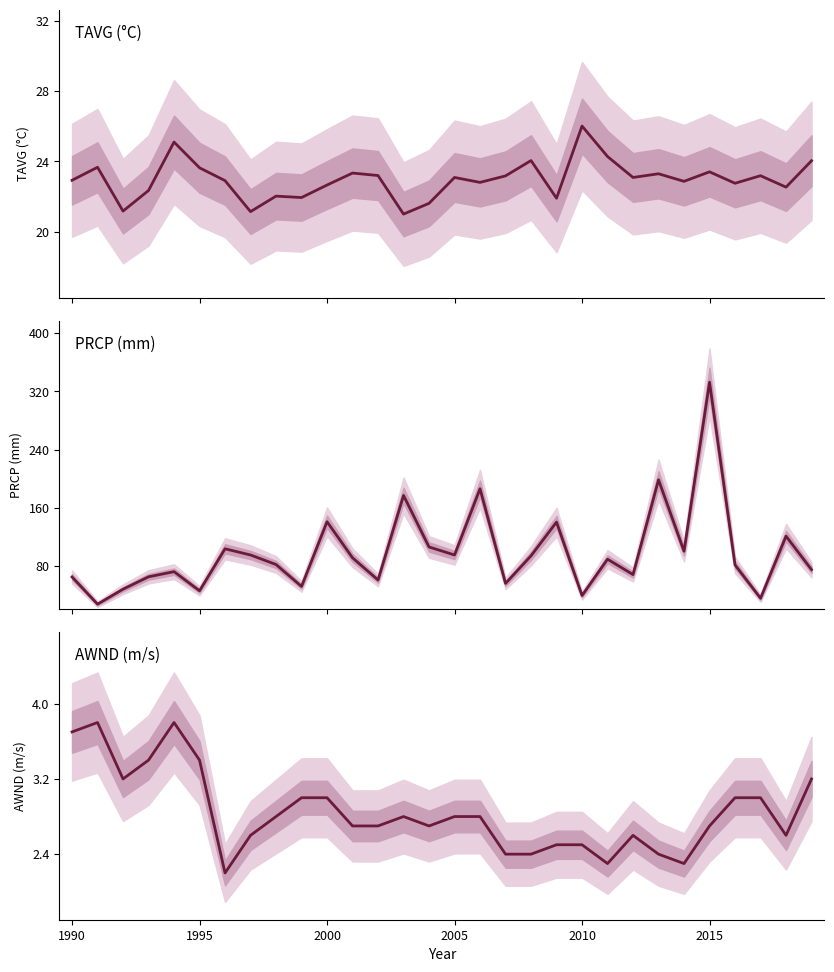

Is the value of AWND (m/s) at 22 greater than the value of TAVG (°C) at 17?

No